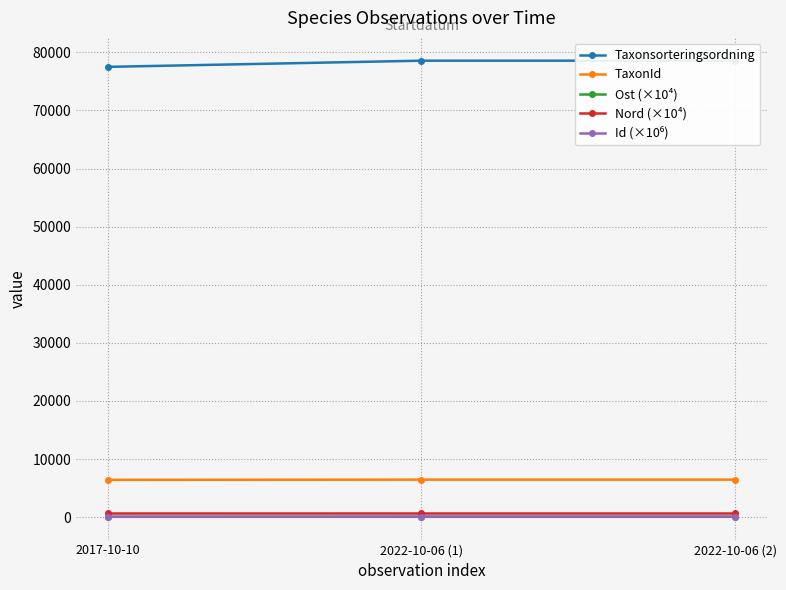

Reading left to right, transcribe all the data shown in this chart.

Taxonsorteringsordning: 77506.0	78569.0	78569.0
TaxonId: 6425.0	6458.0	6458.0
Ost (×10⁴): 65.5	65.5	65.5
Nord (×10⁴): 726.6	726.6	726.6
Id (×10⁶): 73.3	104.2	104.2